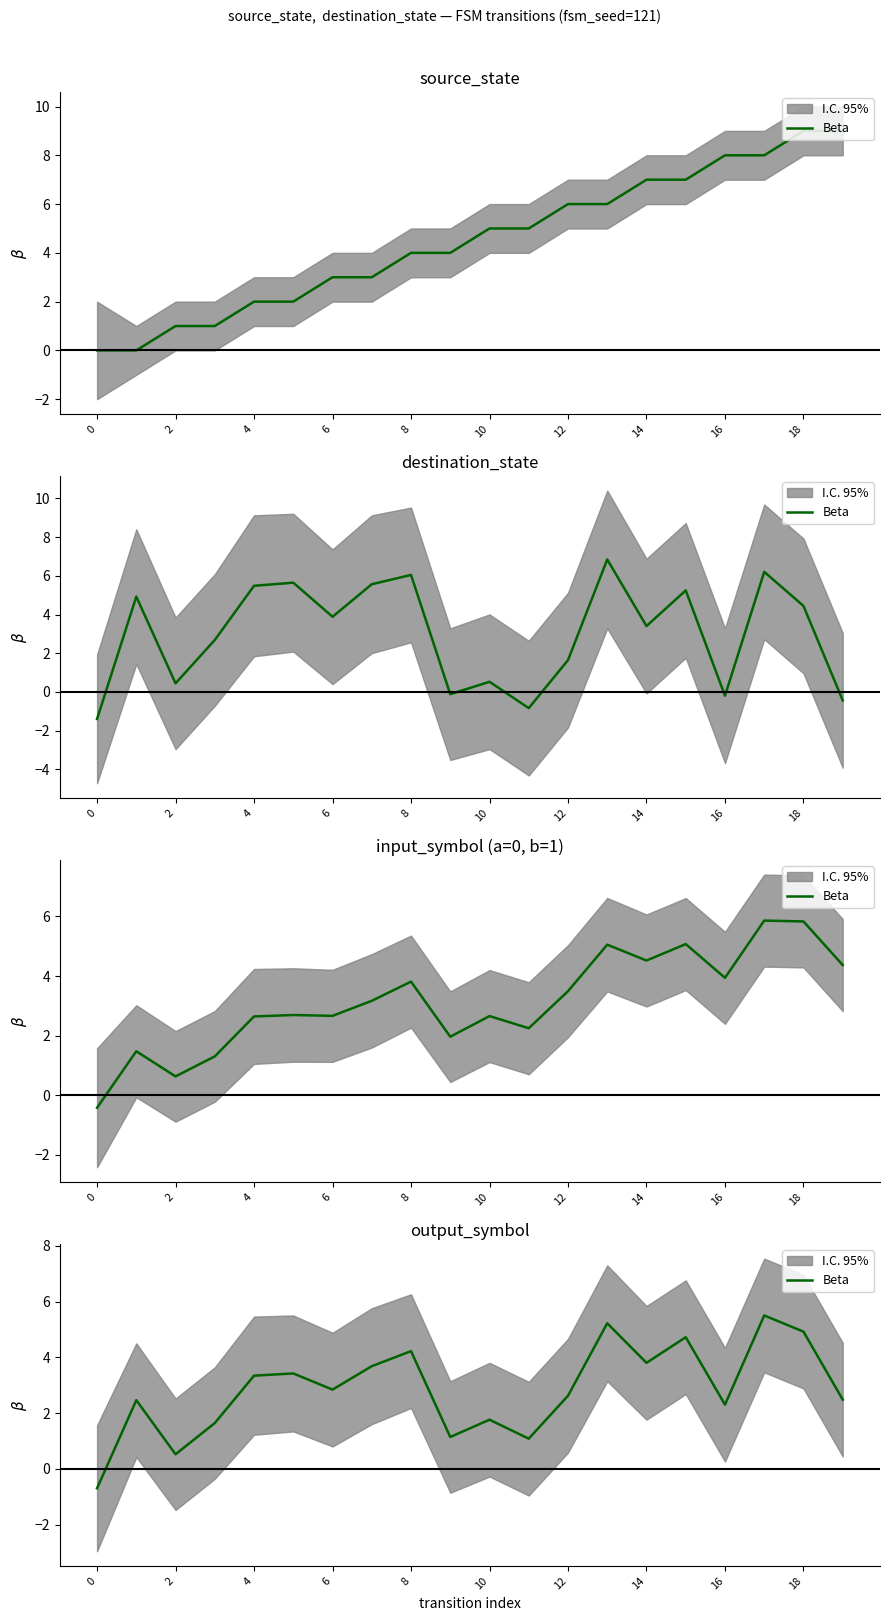

What is the sum of all values?

57.0